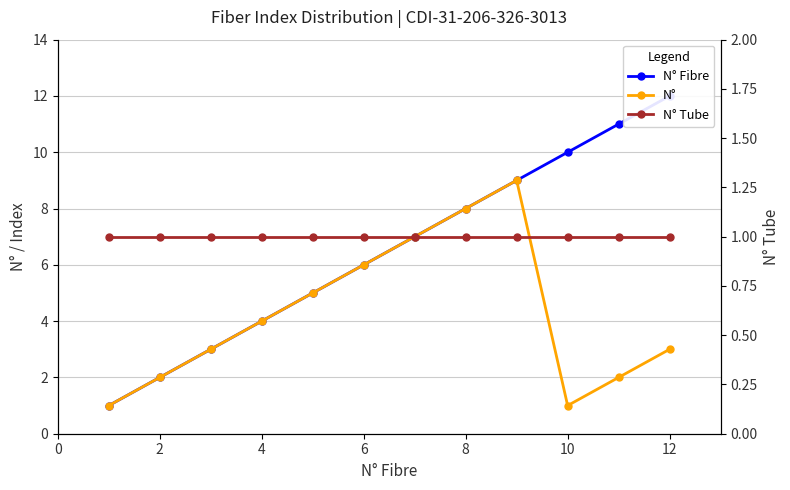

What is the value of the N° point at the 7th from the left?

7